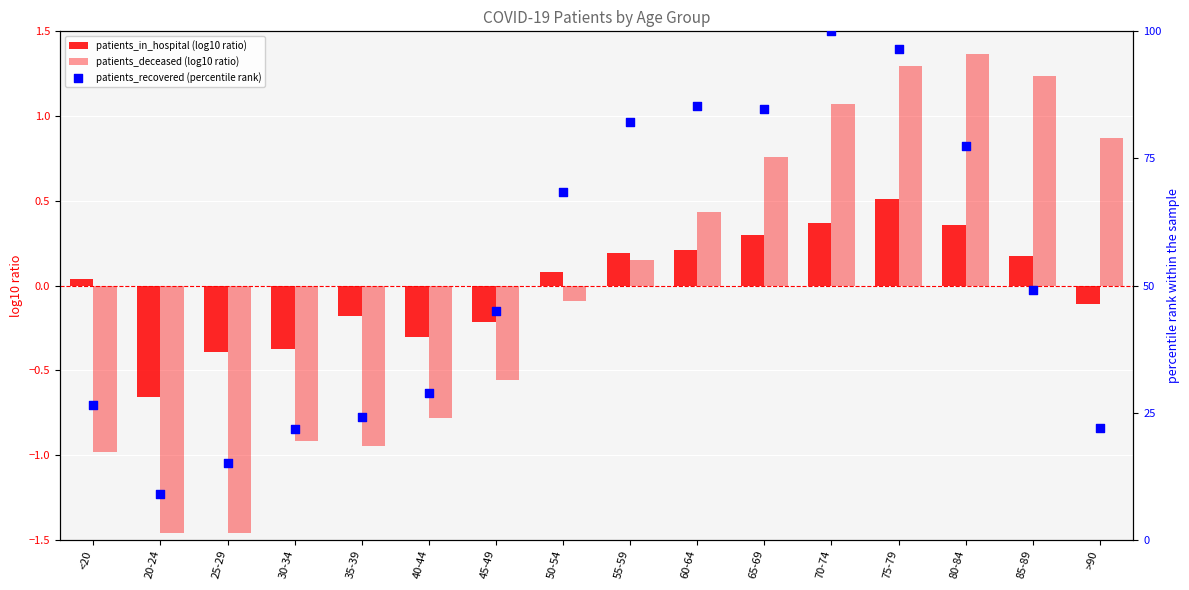

At which category is the sum across all series the highest?

70-74